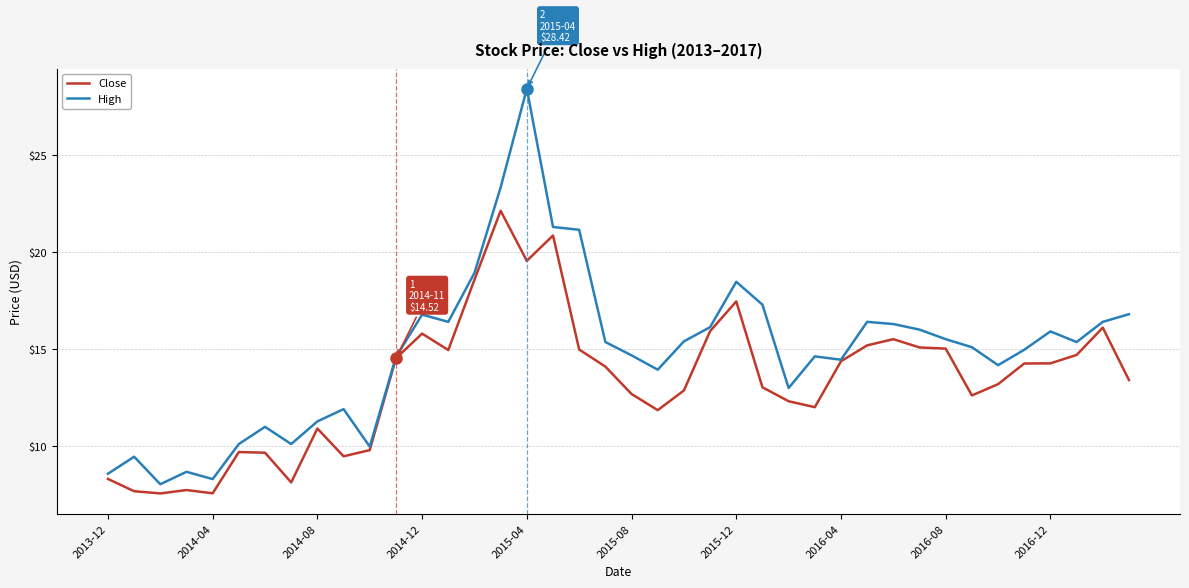

Which series has the largest total across all categories?

High